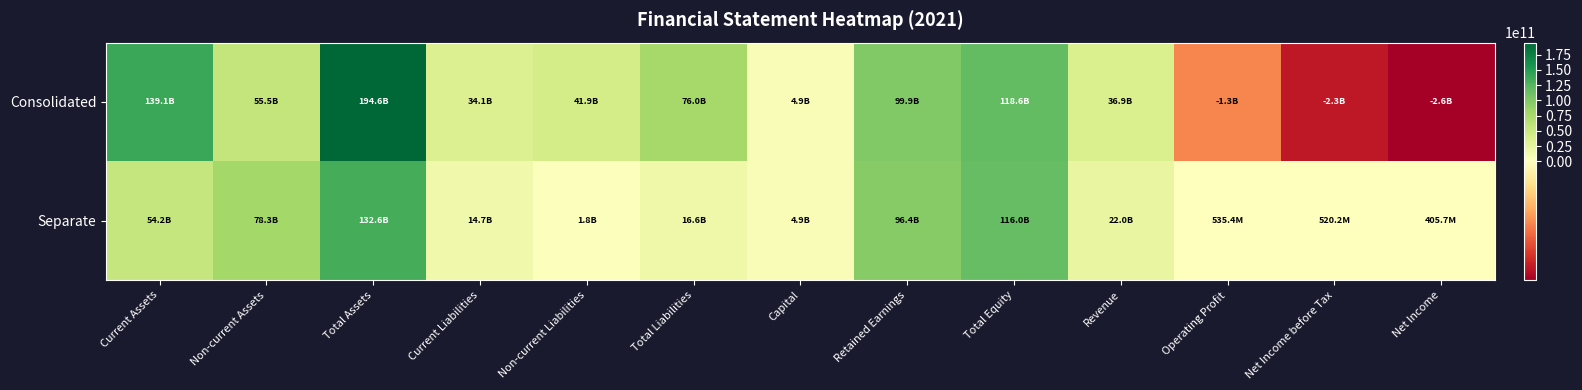

Between Current Assets and Operating Profit, which series saw the biggest shift?

Consolidated